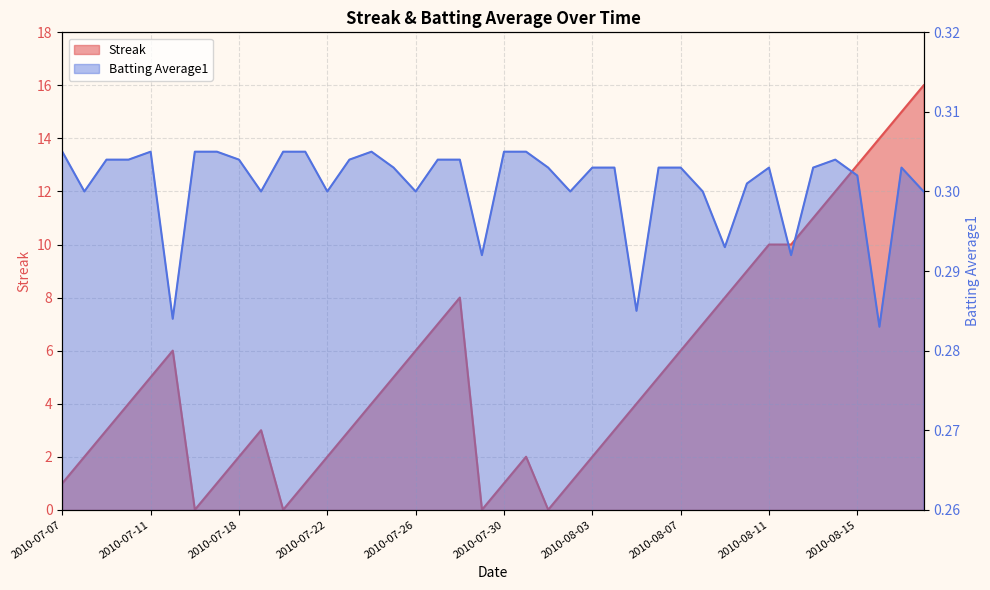

Reading left to right, transcribe all the data shown in this chart.

Streak: 2010-07-07=1.0	2010-07-08=2.0	2010-07-09=3.0	2010-07-10=4.0	2010-07-11=5.0	2010-07-15=6.0	2010-07-16=0.0	2010-07-17=1.0	2010-07-18=2.0	2010-07-19=3.0	2010-07-20=0.0	2010-07-21=1.0	2010-07-22=2.0	2010-07-23=3.0	2010-07-24=4.0	2010-07-25=5.0	2010-07-26=6.0	2010-07-27=7.0	2010-07-28=8.0	2010-07-29=0.0	2010-07-30=1.0	2010-07-31=2.0	2010-08-01=0.0	2010-08-02=1.0	2010-08-03=2.0	2010-08-04=3.0	2010-08-05=4.0	2010-08-06=5.0	2010-08-07=6.0	2010-08-08=7.0	2010-08-09=8.0	2010-08-10=9.0	2010-08-11=10.0	2010-08-12=10.0	2010-08-13=11.0	2010-08-14=12.0	2010-08-15=13.0	2010-08-16=14.0	2010-08-17=15.0	2010-08-18=16.0
Batting Average1: 2010-07-07=0.3	2010-07-08=0.3	2010-07-09=0.3	2010-07-10=0.3	2010-07-11=0.3	2010-07-15=0.3	2010-07-16=0.3	2010-07-17=0.3	2010-07-18=0.3	2010-07-19=0.3	2010-07-20=0.3	2010-07-21=0.3	2010-07-22=0.3	2010-07-23=0.3	2010-07-24=0.3	2010-07-25=0.3	2010-07-26=0.3	2010-07-27=0.3	2010-07-28=0.3	2010-07-29=0.3	2010-07-30=0.3	2010-07-31=0.3	2010-08-01=0.3	2010-08-02=0.3	2010-08-03=0.3	2010-08-04=0.3	2010-08-05=0.3	2010-08-06=0.3	2010-08-07=0.3	2010-08-08=0.3	2010-08-09=0.3	2010-08-10=0.3	2010-08-11=0.3	2010-08-12=0.3	2010-08-13=0.3	2010-08-14=0.3	2010-08-15=0.3	2010-08-16=0.3	2010-08-17=0.3	2010-08-18=0.3